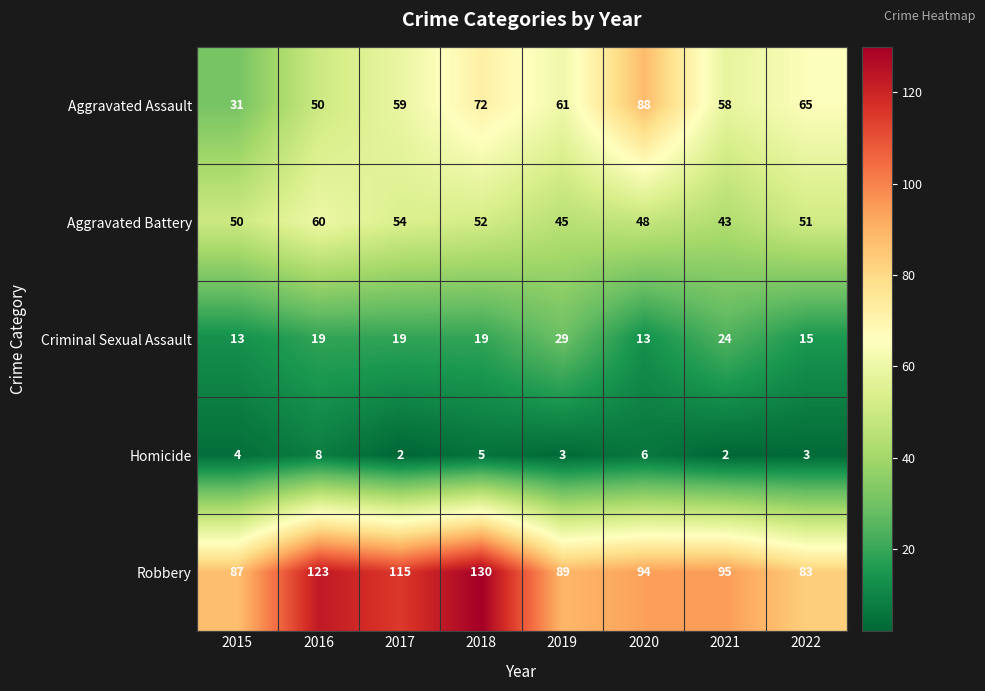

Count the Aggravated Battery values in the range 48 to 54.

5